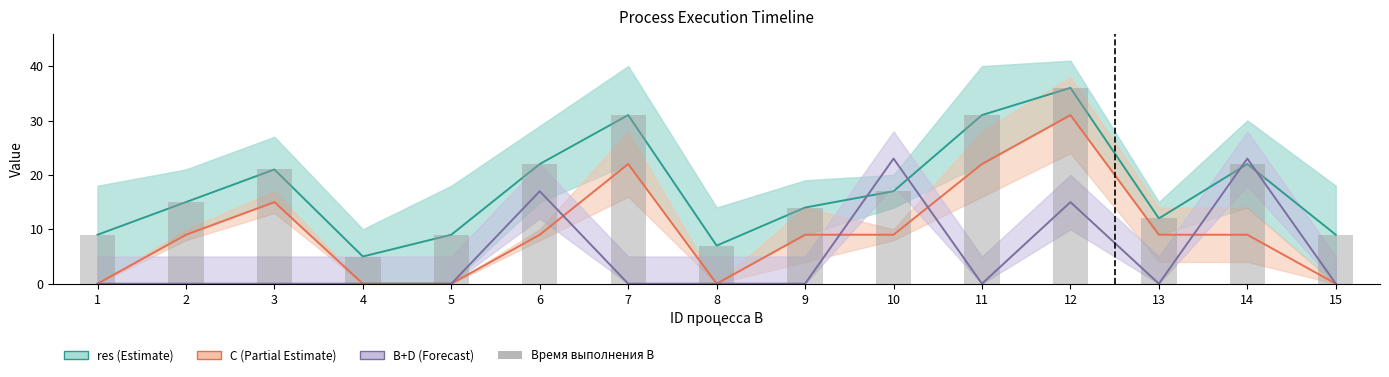

List the labels in order of Время выполнения процесса B (мс) value, smallest first.

4, 8, 1, 5, 15, 13, 9, 2, 10, 3, 6, 14, 7, 11, 12